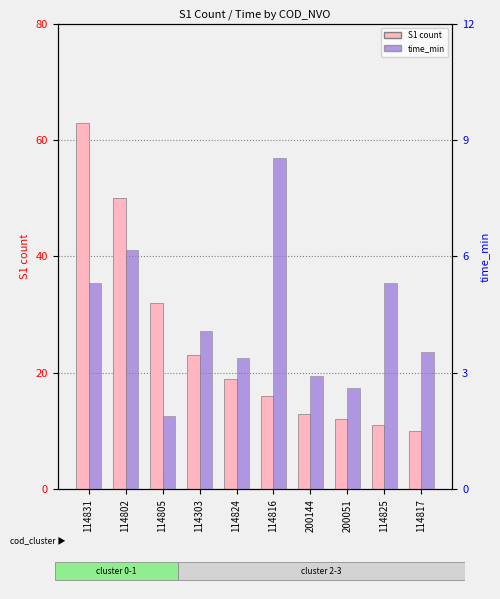

The time_min series shows 4.5 at 200144. True or false?

False